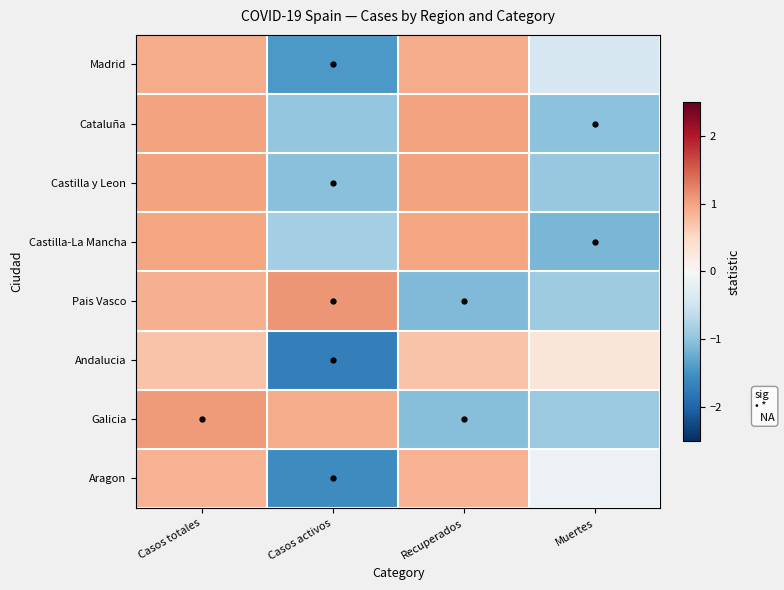

Reading right to left, what are all the values shown in this chart?

Madrid: Muertes=-0.4	Recuperados=0.9	Casos activos=-1.4	Casos totales=0.9
Cataluña: Muertes=-1.0	Recuperados=1.0	Casos activos=-1.0	Casos totales=1.0
Castilla y Leon: Muertes=-1.0	Recuperados=1.0	Casos activos=-1.0	Casos totales=1.0
Castilla-La Mancha: Muertes=-1.1	Recuperados=1.0	Casos activos=-0.8	Casos totales=1.0
Pais Vasco: Muertes=-0.9	Recuperados=-1.1	Casos activos=1.1	Casos totales=0.9
Andalucia: Muertes=0.3	Recuperados=0.7	Casos activos=-1.7	Casos totales=0.7
Galicia: Muertes=-0.9	Recuperados=-1.1	Casos activos=0.9	Casos totales=1.1
Aragon: Muertes=-0.2	Recuperados=0.9	Casos activos=-1.6	Casos totales=0.9